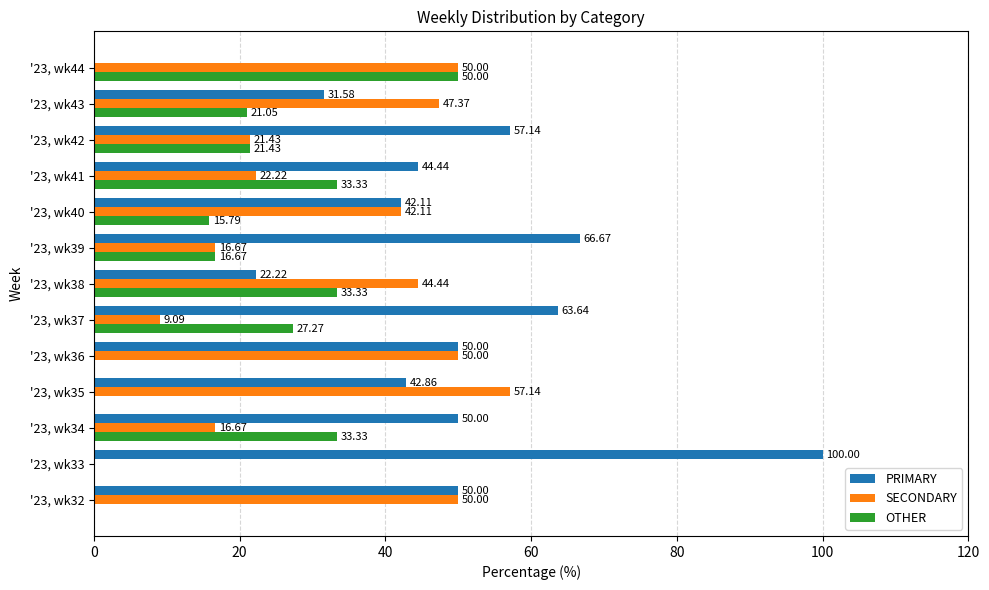

Which series has the largest total across all categories?

PRIMARY